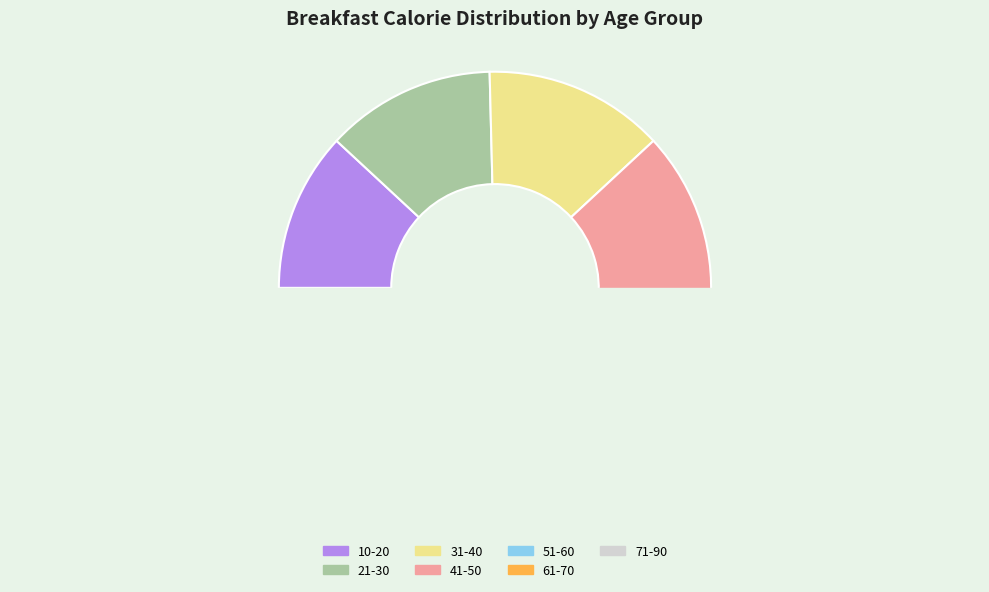

To the nearest percent, what is the difference between the 10-20 and 31-40 slice percentages?

2%